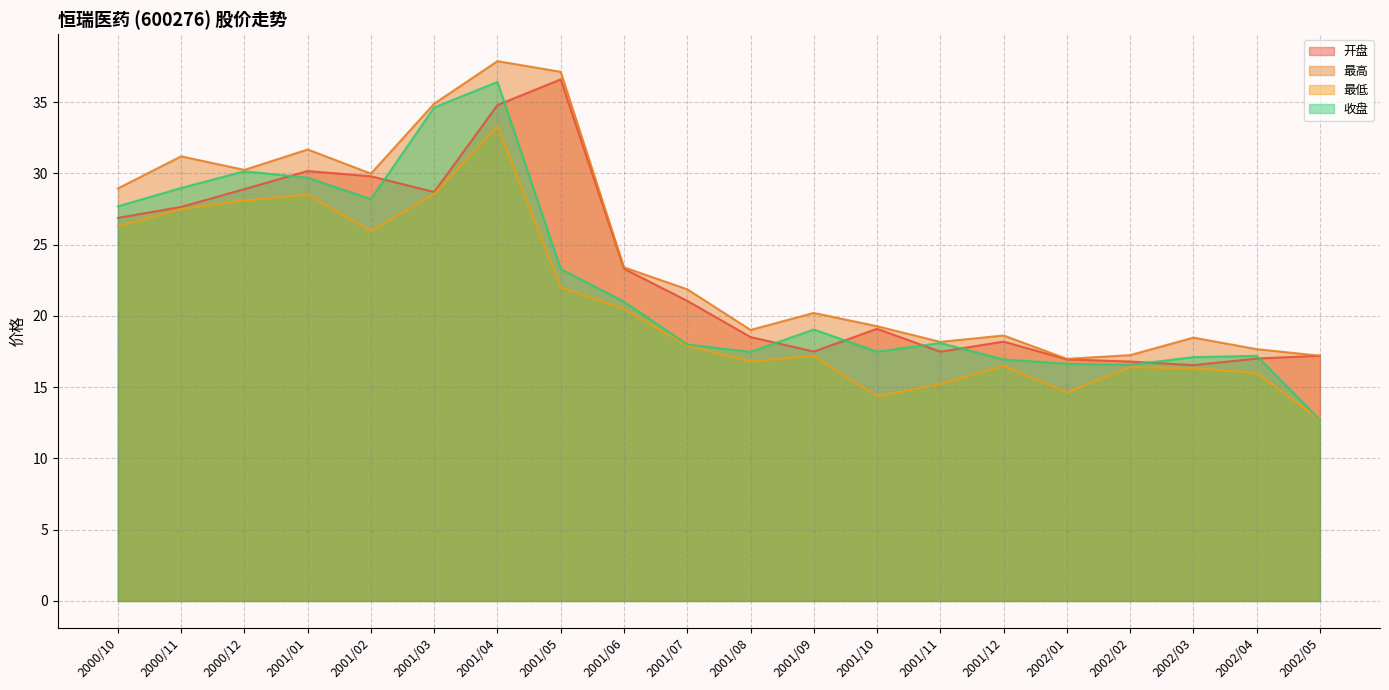

Rank the categories by 收盘 value from lowest to highest.

2002/05, 2002/02, 2002/01, 2001/12, 2002/03, 2002/04, 2001/08, 2001/10, 2001/07, 2001/11, 2001/09, 2001/06, 2001/05, 2000/10, 2001/02, 2000/11, 2001/01, 2000/12, 2001/03, 2001/04